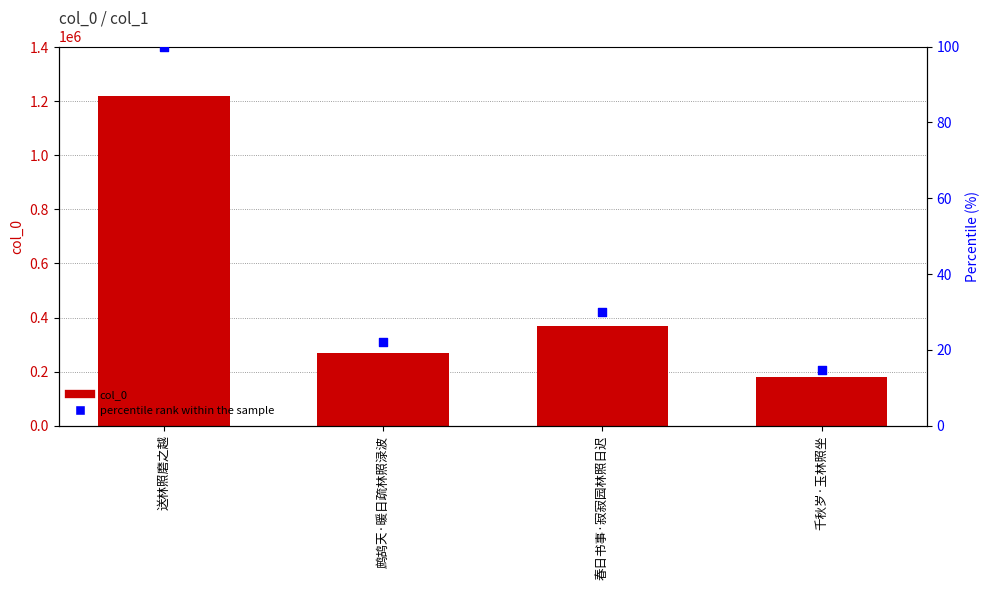

Which series contains the lowest Y value?

percentile rank within the sample